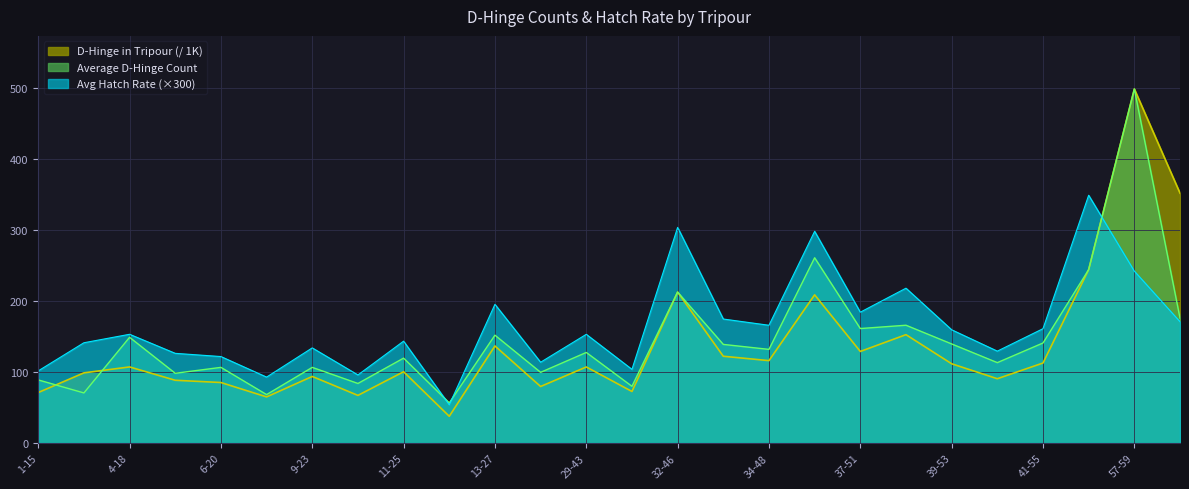

At 6-20, list the series in order from largest to smallest.

Avg Hatch Rate (×300), Average D-Hinge Count, D-Hinge in Tripour (/ 1K)